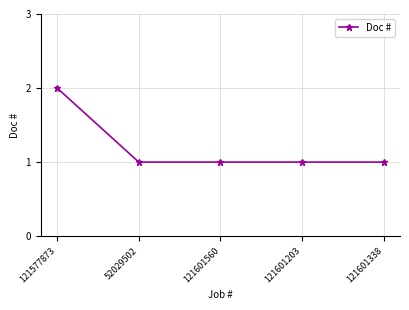

What is the ratio of the value at 121577873 to the value at 121601338?

2.0